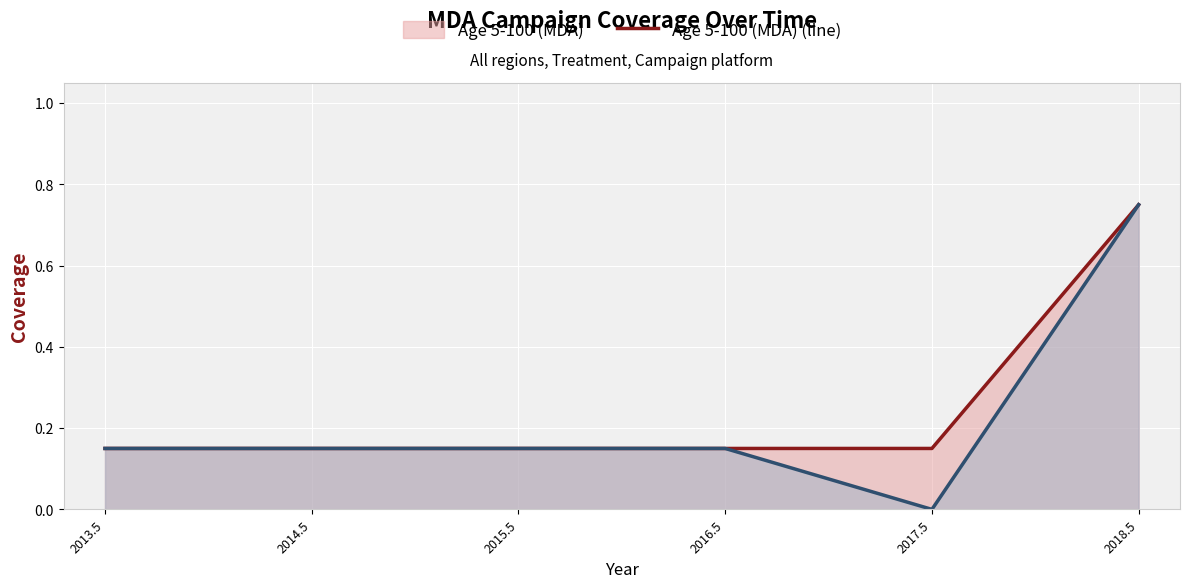

True or false: Age 5-15 (MDA) (line) and Age 5-100 (MDA) (line) intersect in this chart.

False